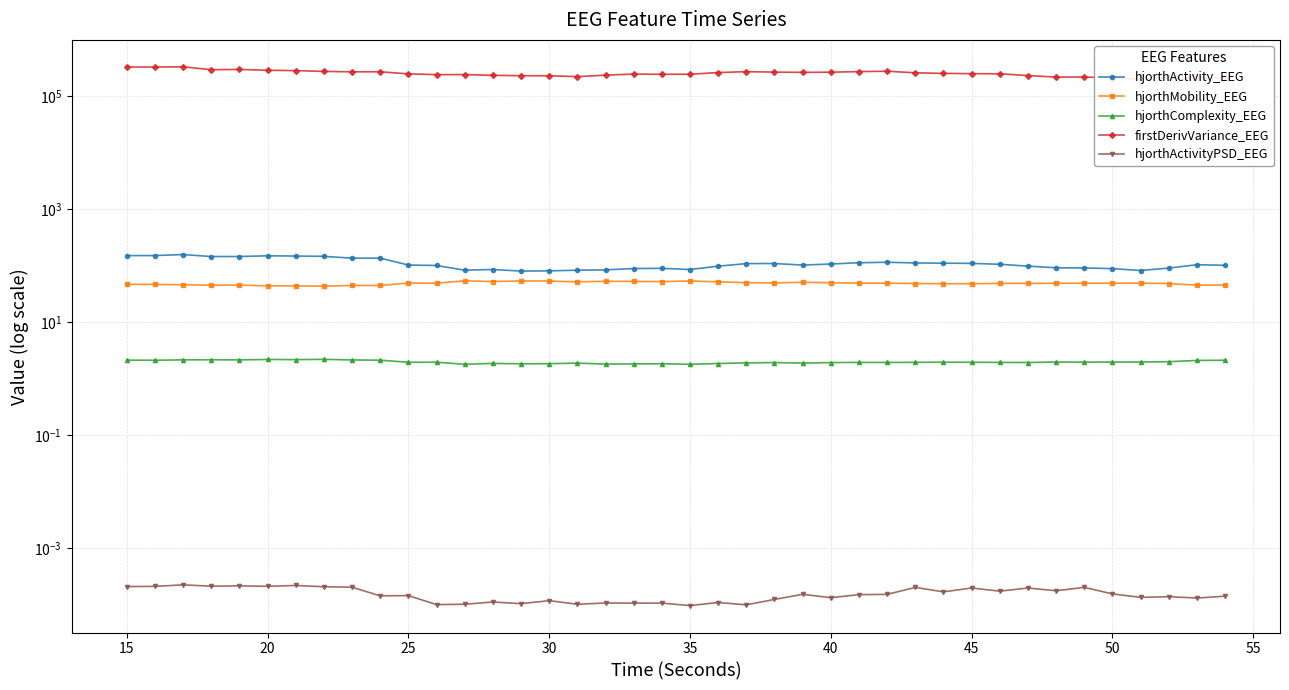

True or false: hjorthComplexity_EEG and hjorthActivity_EEG intersect in this chart.

False